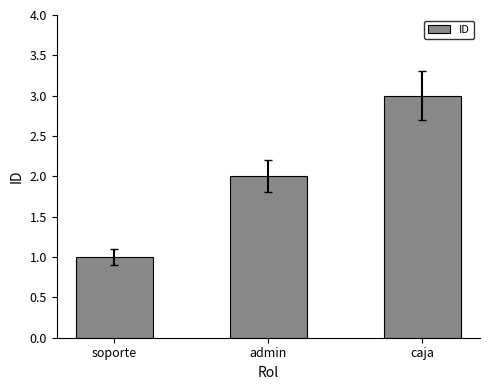

How many distinct data groups are displayed?

1